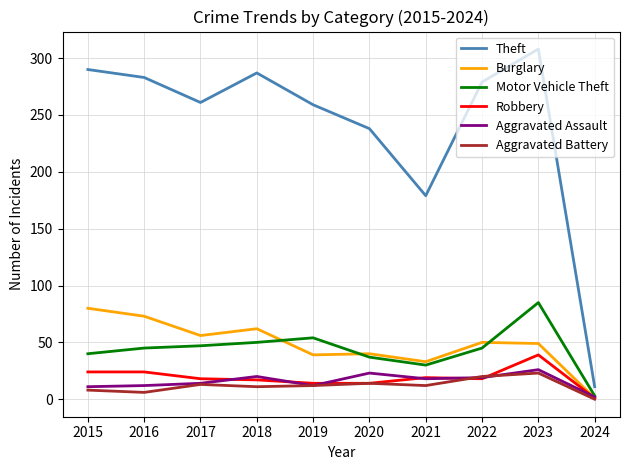

Where does the Aggravated Assault series first go above 18?

2018